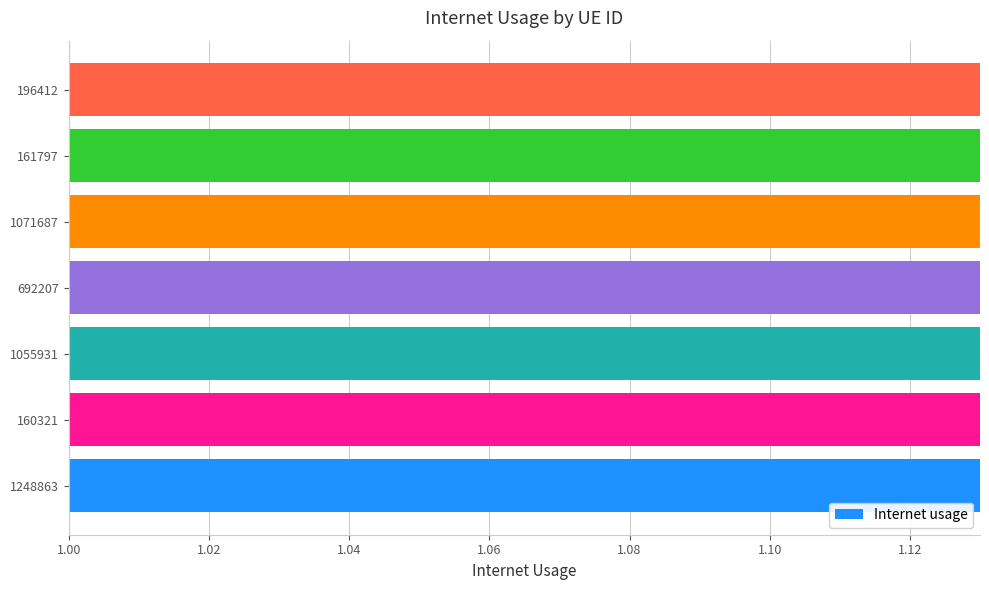

Count the number of categories in the chart.

7